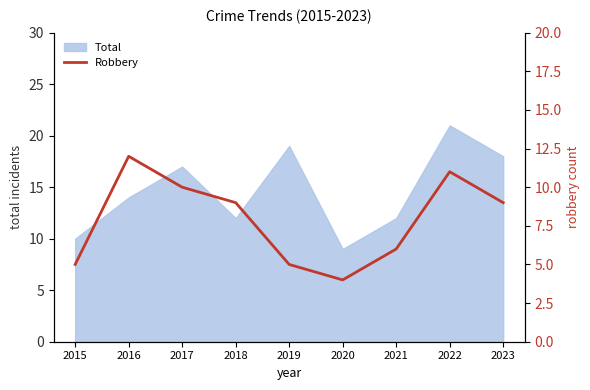

The value at 2020 is 5. True or false?

False